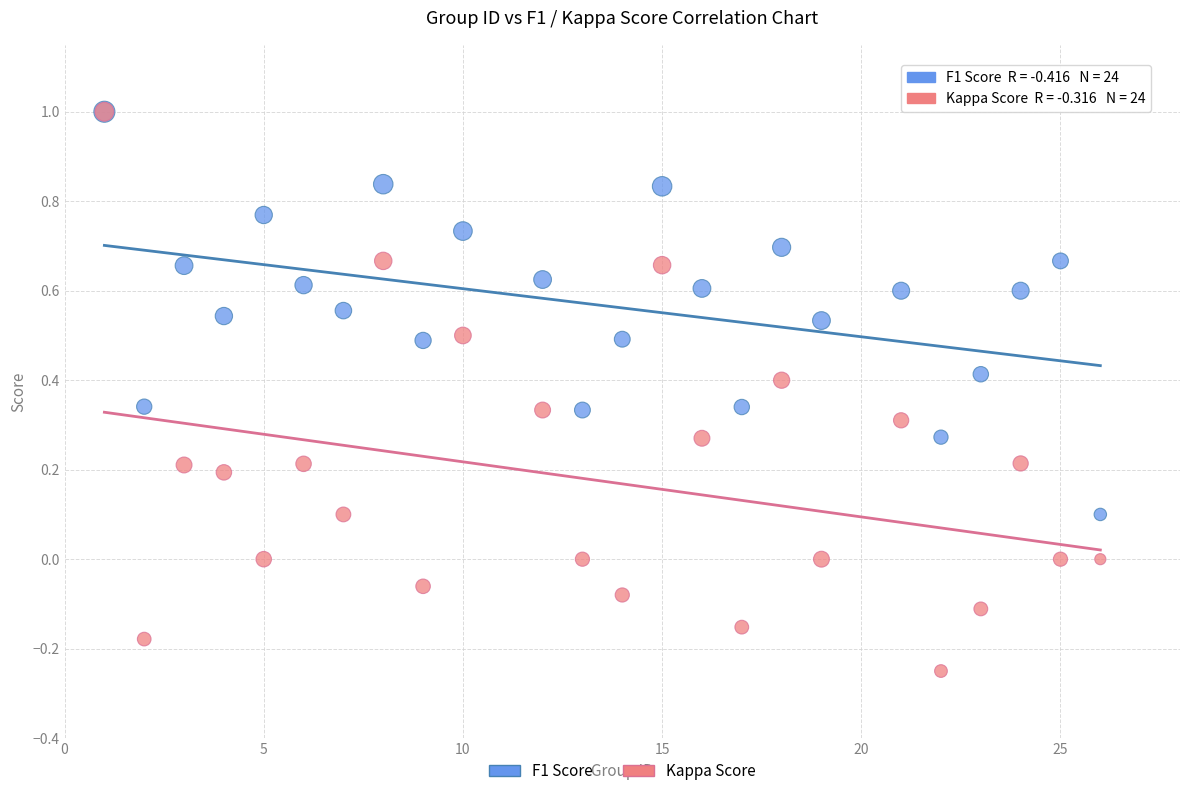

What are all the series names shown in the legend?

F1 Score, Kappa Score